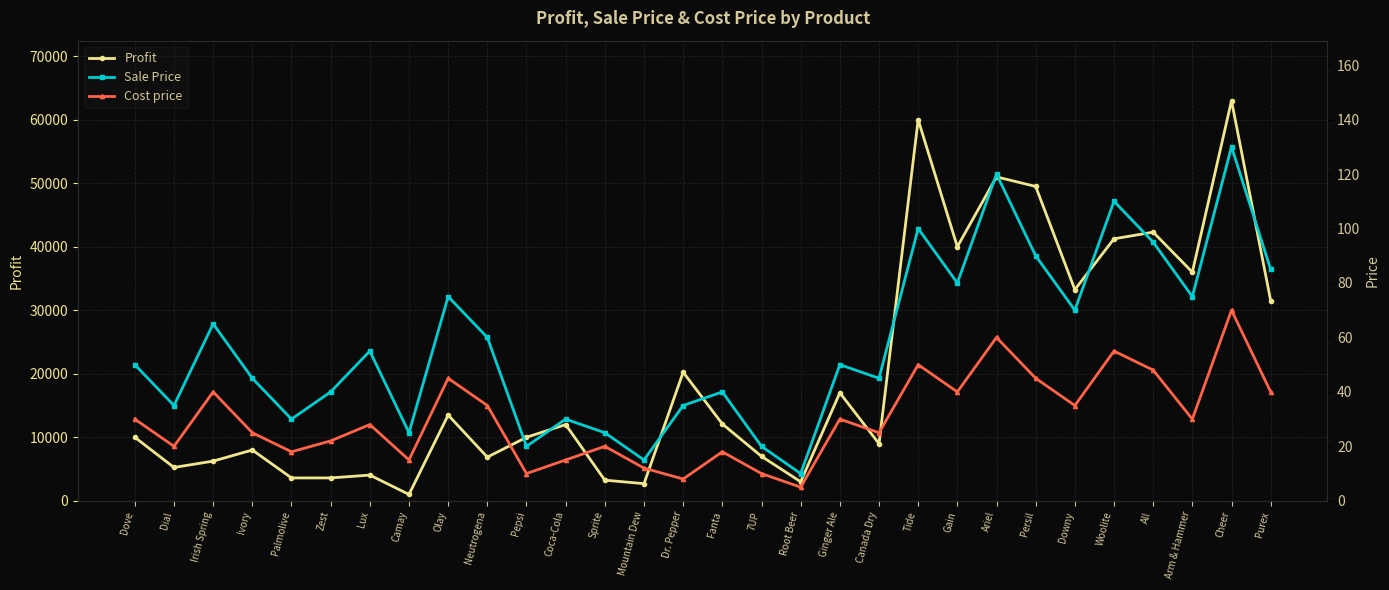

Is it true that Cost price equals 34 at Woolite?

False